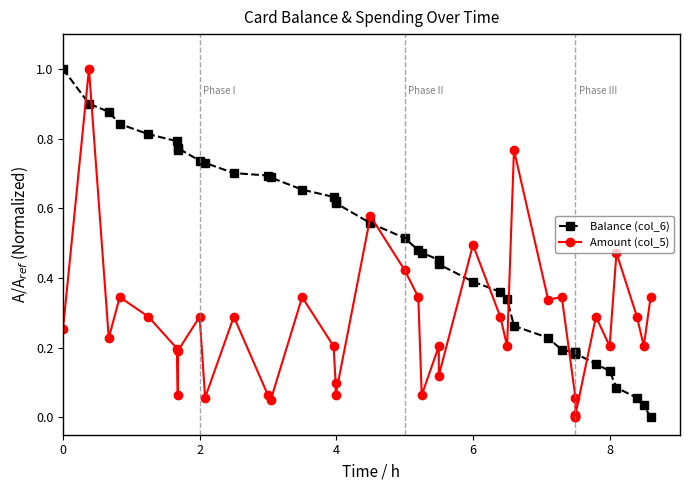

Which category has the highest value in the Amount (col_5) series?

2